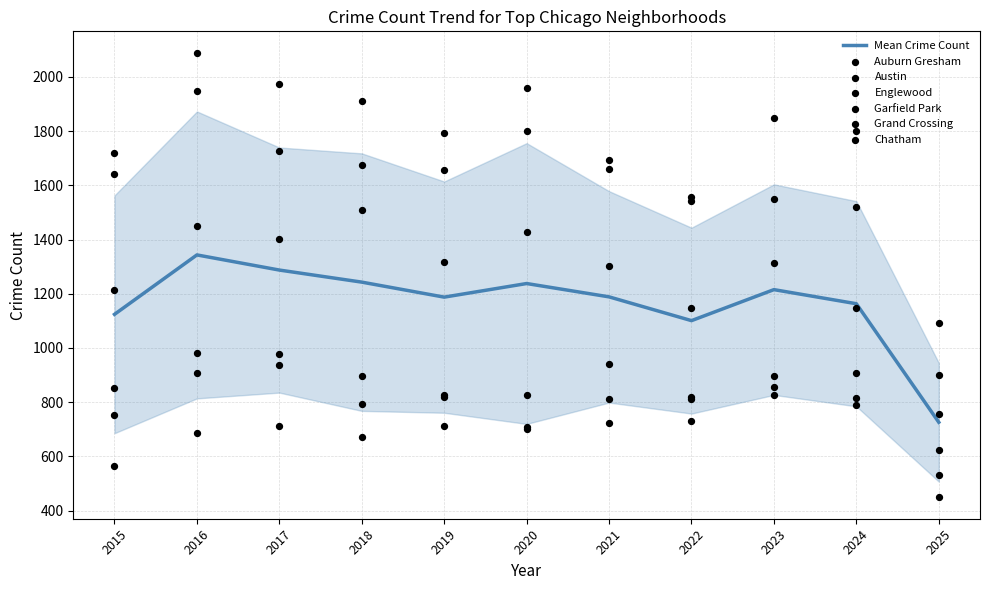

Is the value of Auburn Gresham at 2021 greater than the value of Garfield Park at 2020?

No